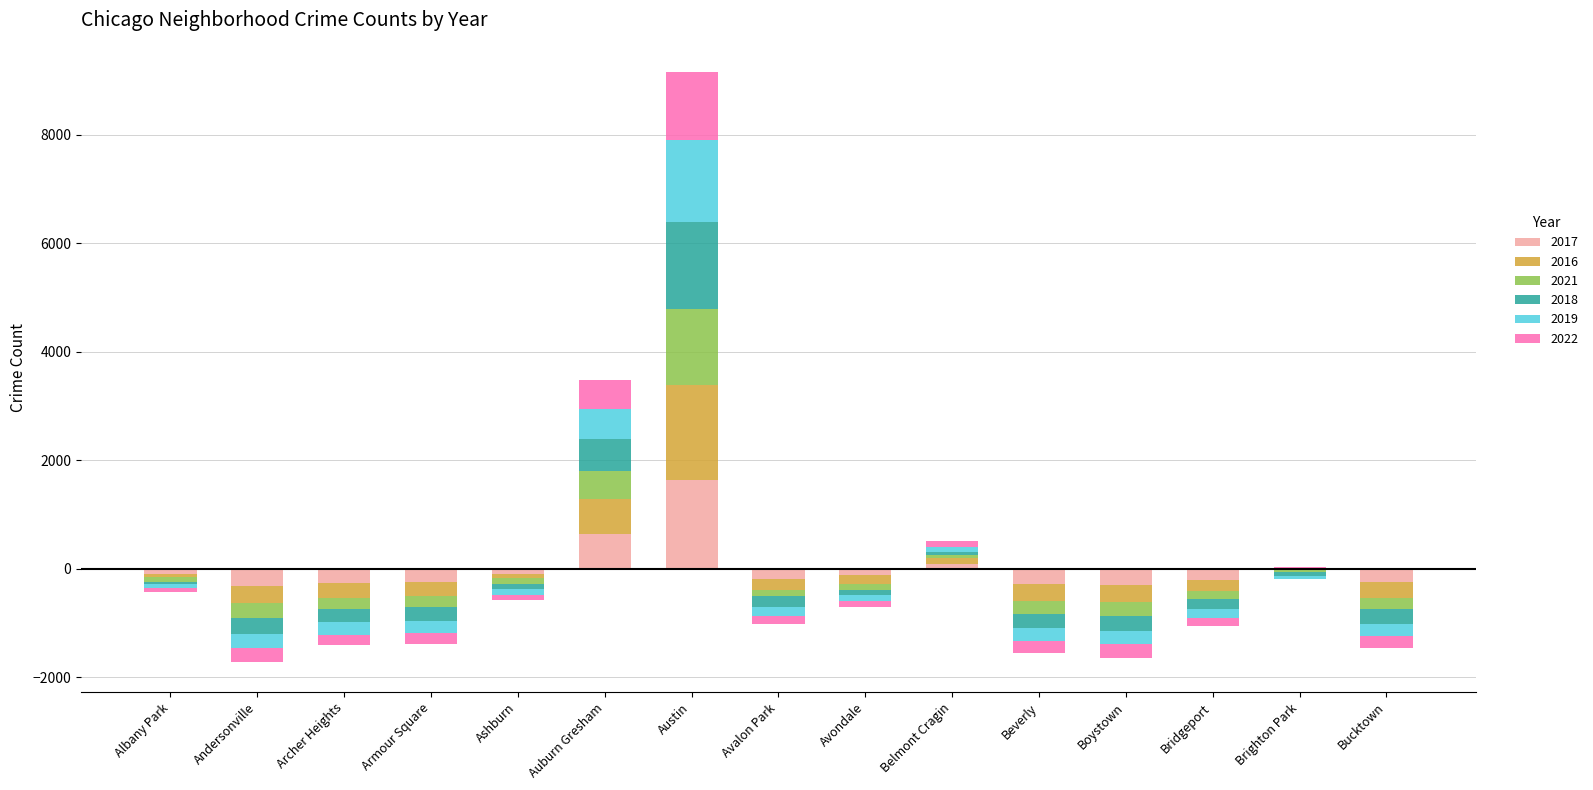

Between Archer Heights and Belmont Cragin, which is larger?

Belmont Cragin